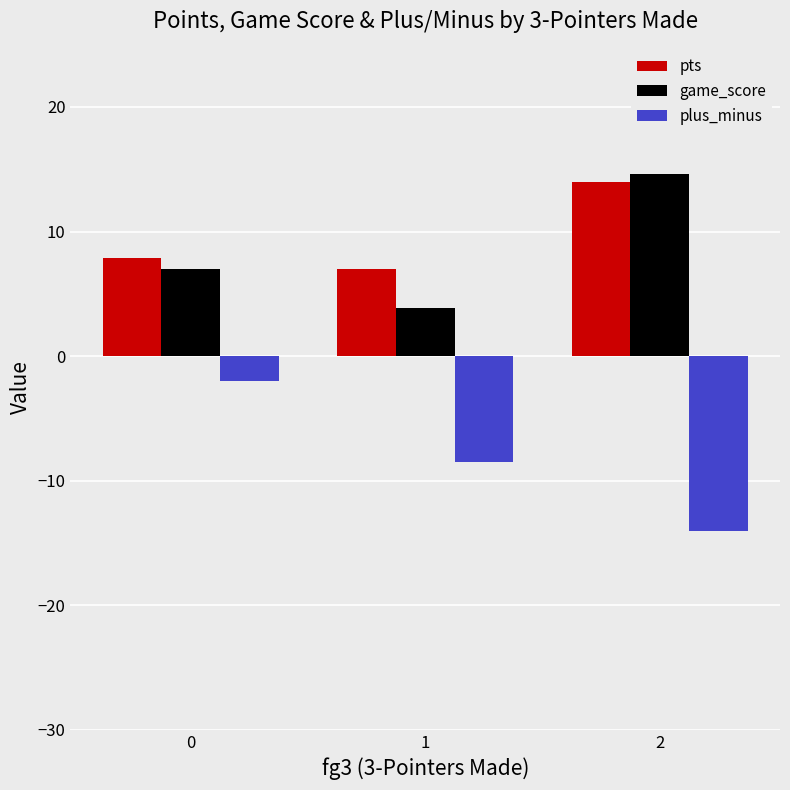

How many groups of bars are there?

3